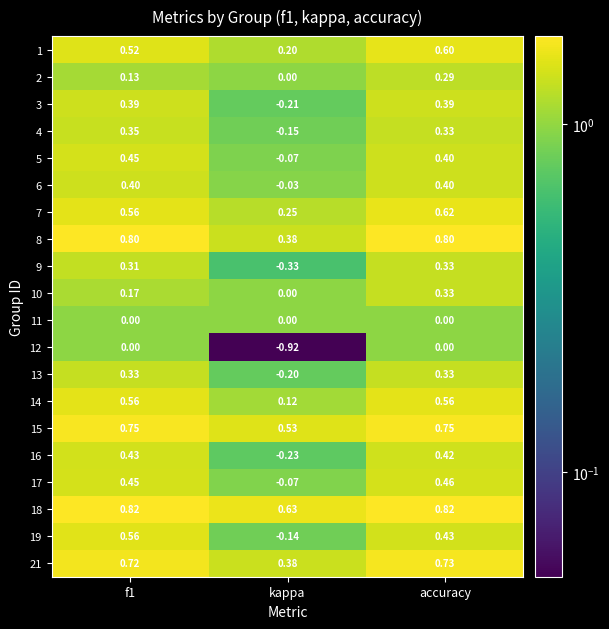

At how many categories does at least one series exceed 0?

3